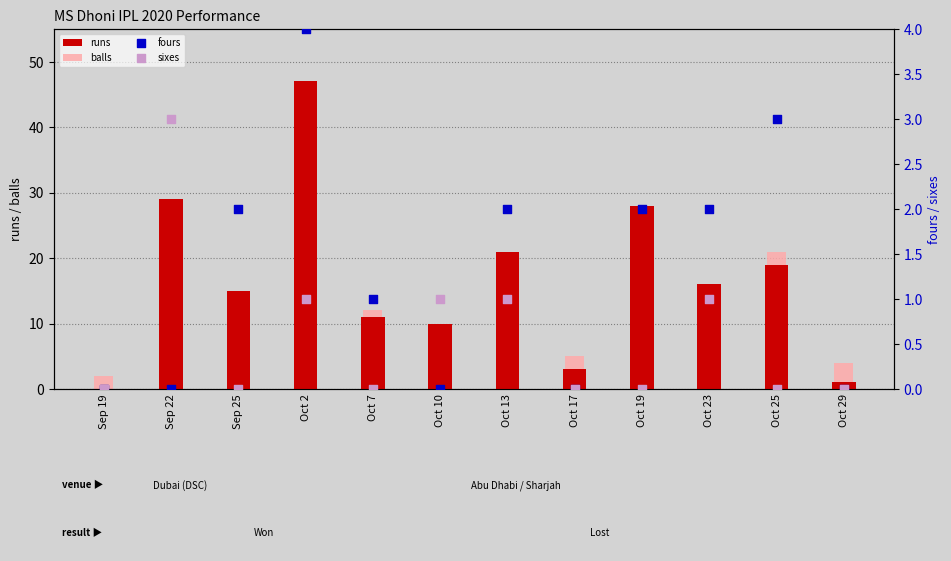

What is the total value across all series at Sep 19?

2